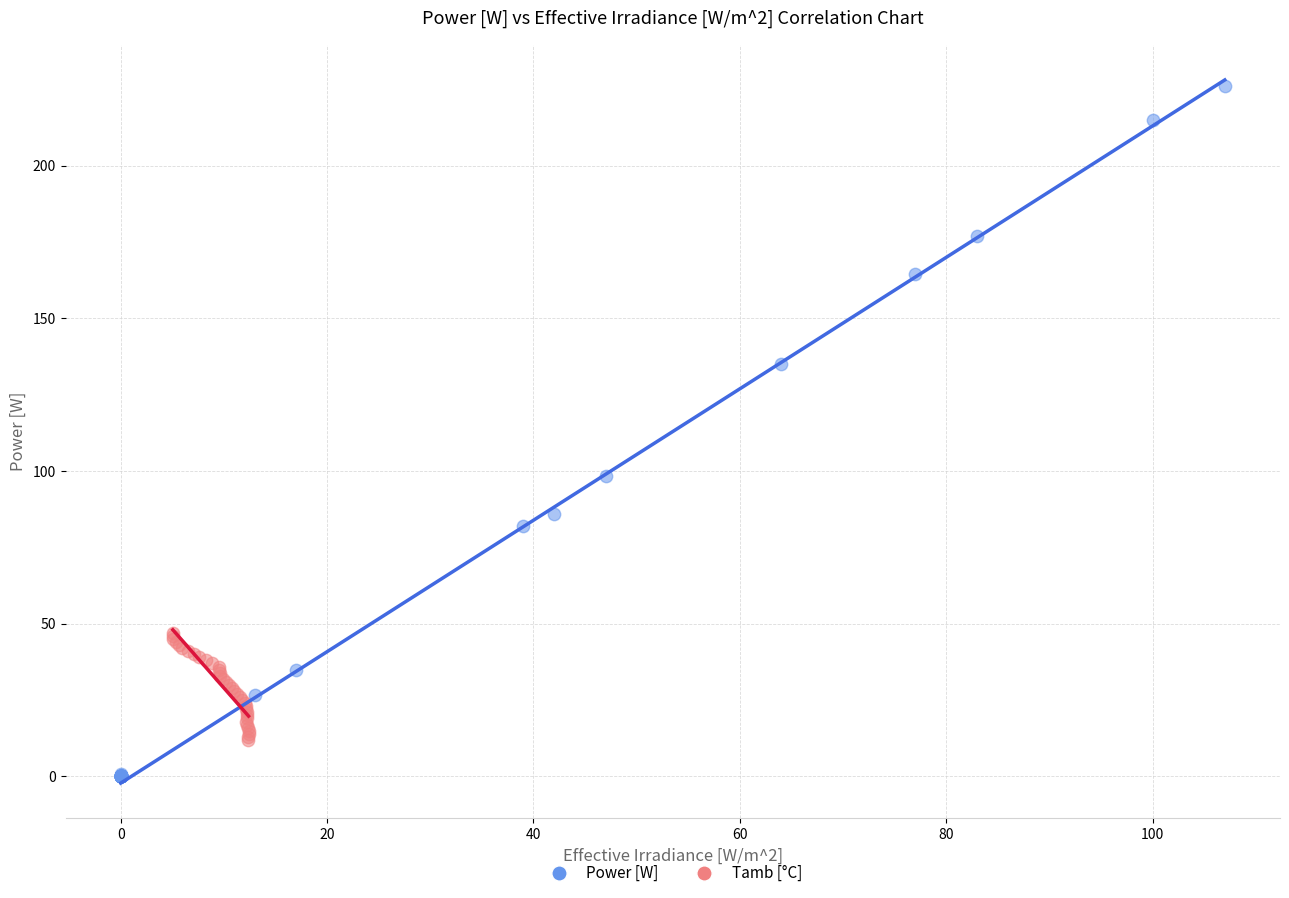

Which series has the widest spread of Y values?

Power [W]